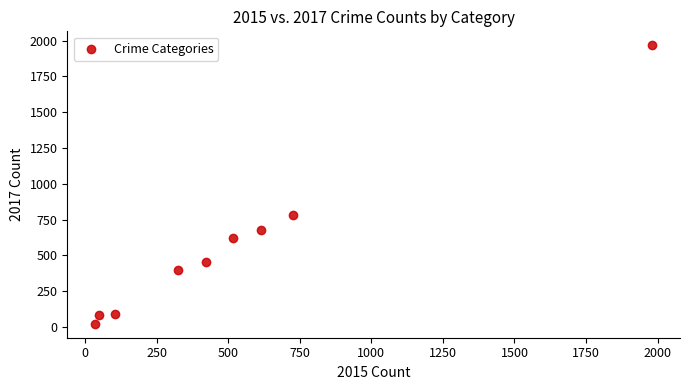

What is the average Y value?

566